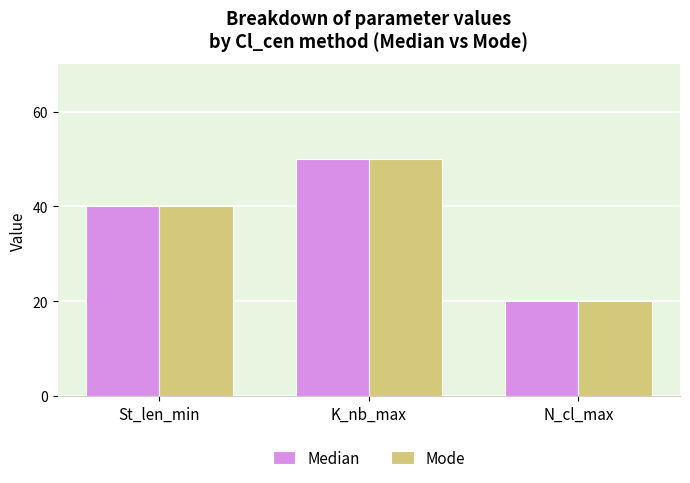

List the labels in order of Mode value, largest first.

K_nb_max, St_len_min, N_cl_max